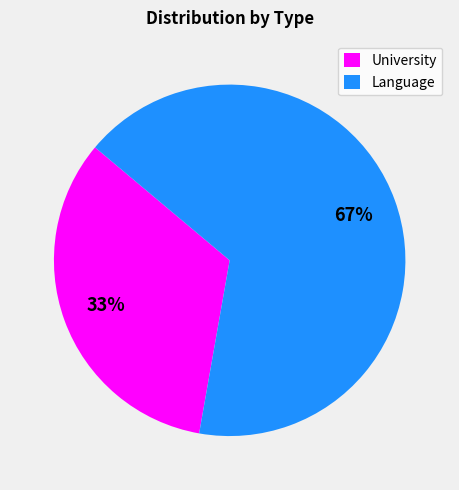

Which category has the biggest portion of the pie?

Language